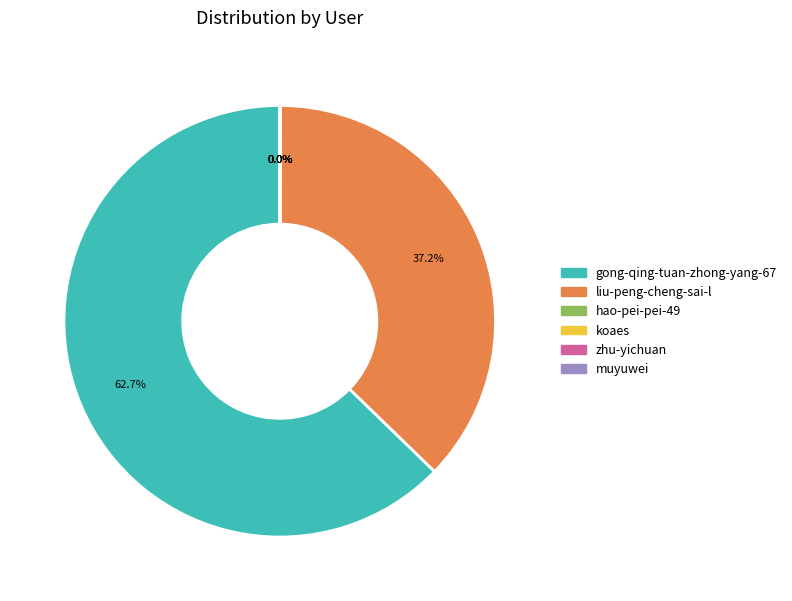

To the nearest percent, what is the average slice percentage?

17%